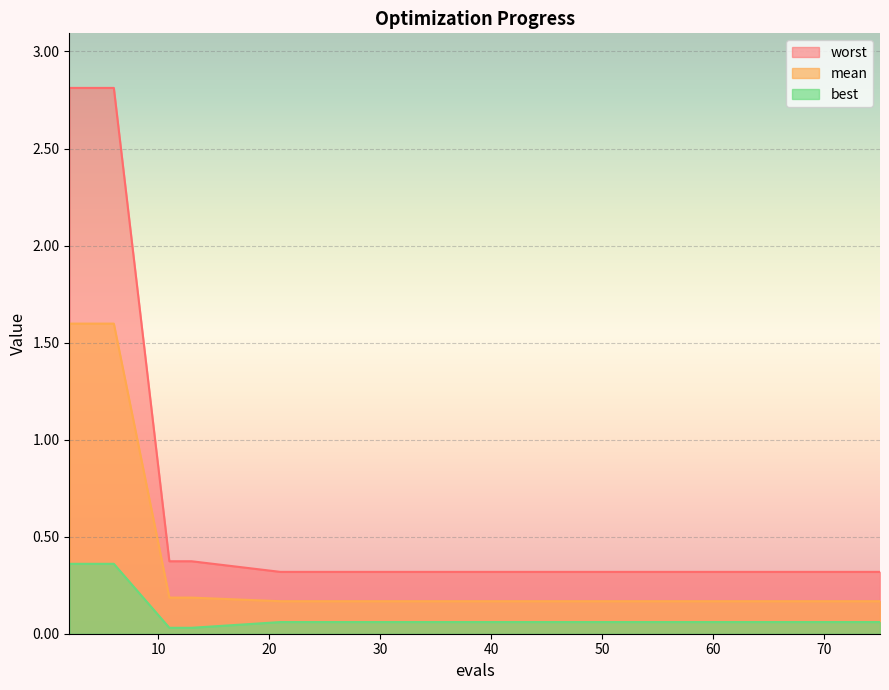

The value of best at 6 is 0.2. True or false?

False